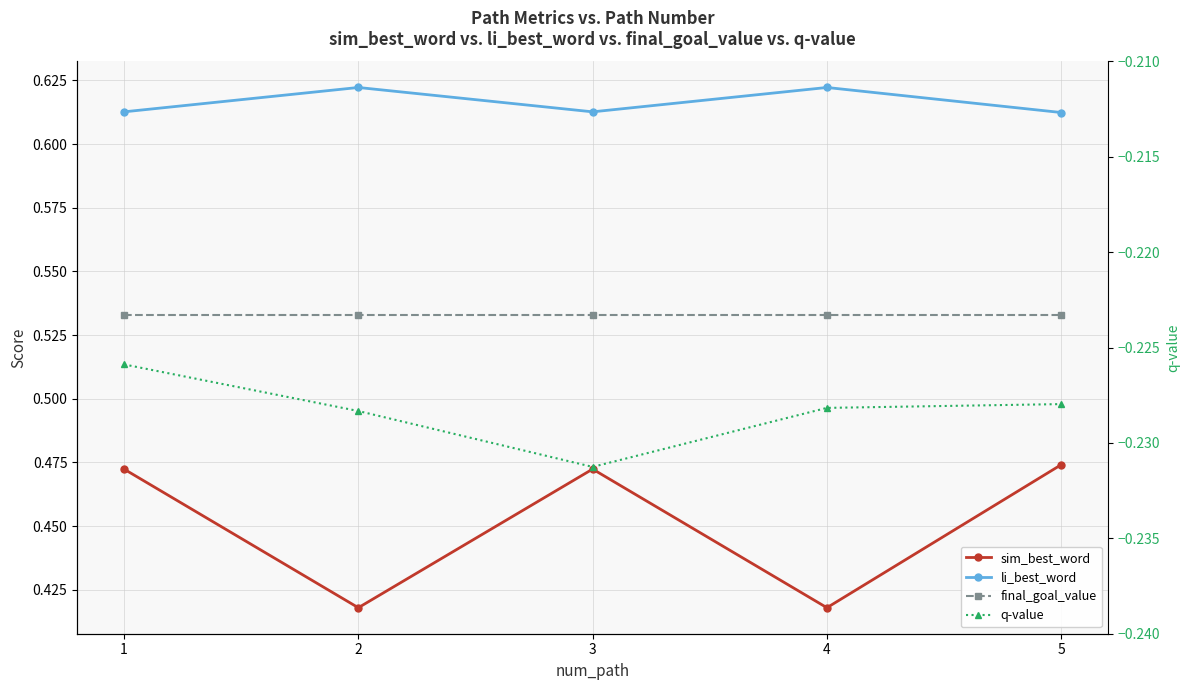

What is the lowest value of the final_goal_value series?

0.5